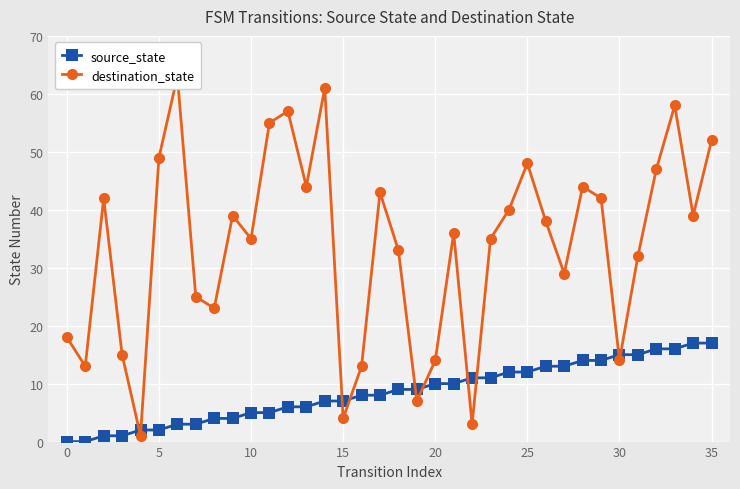

At how many categories does at least one series exceed 37?

18